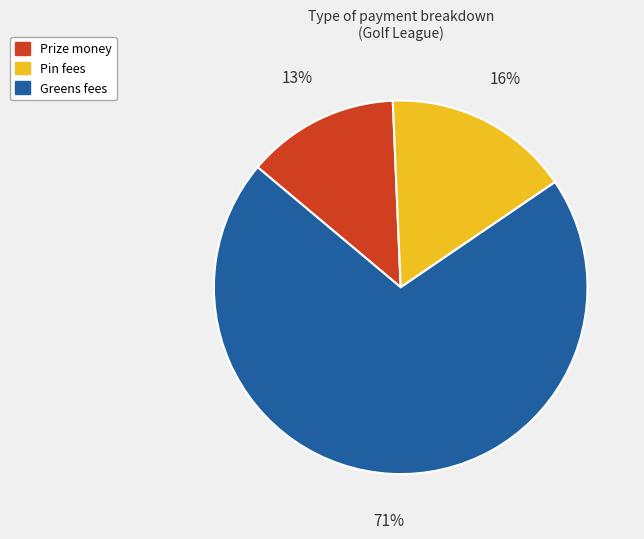

Which slice represents more than half of the pie?

Greens